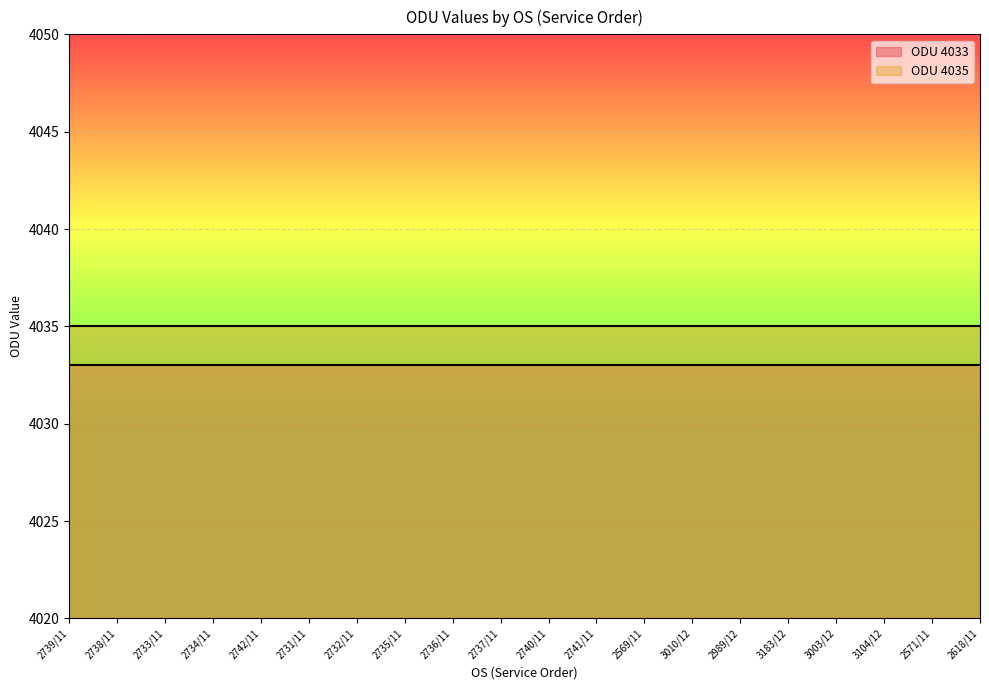

Which series has the largest total across all categories?

ODU 4035